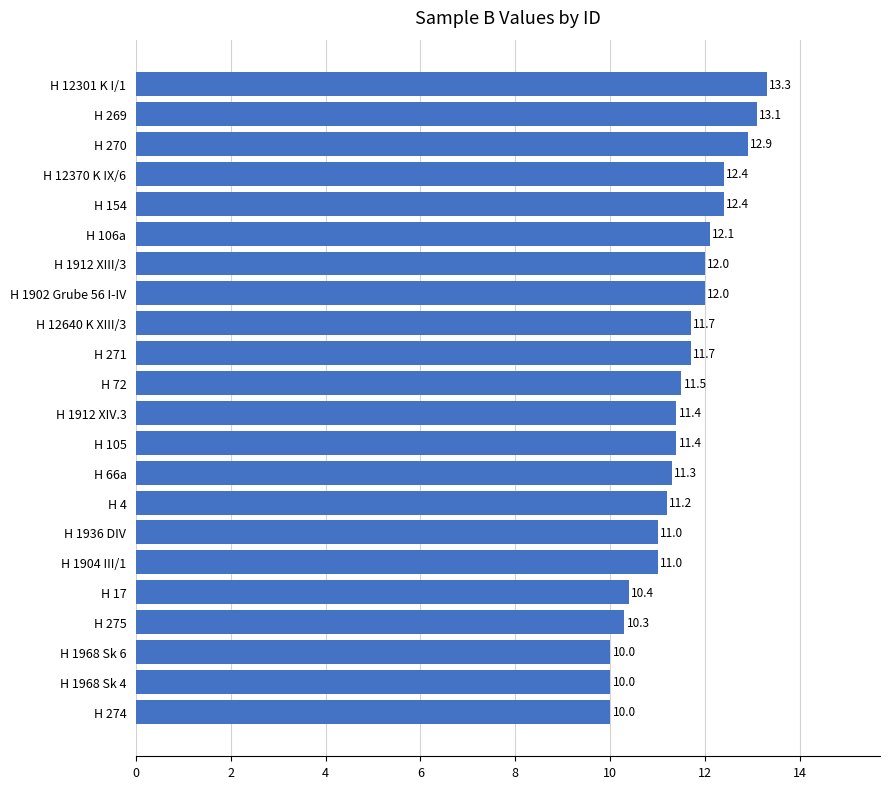

Which has a higher value, H 12301 K I/1 or H 105?

H 12301 K I/1